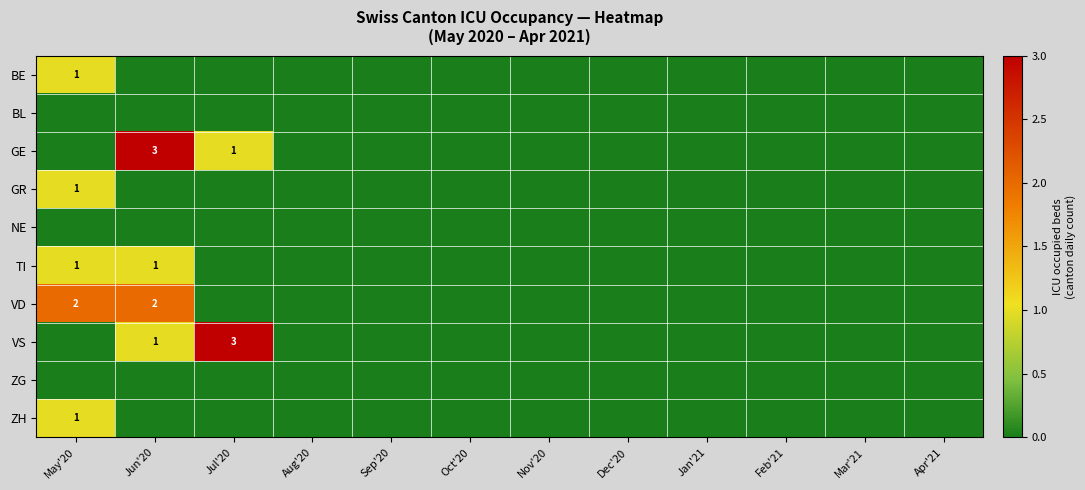

Which label corresponds to the largest value in the chart?

Jun'20